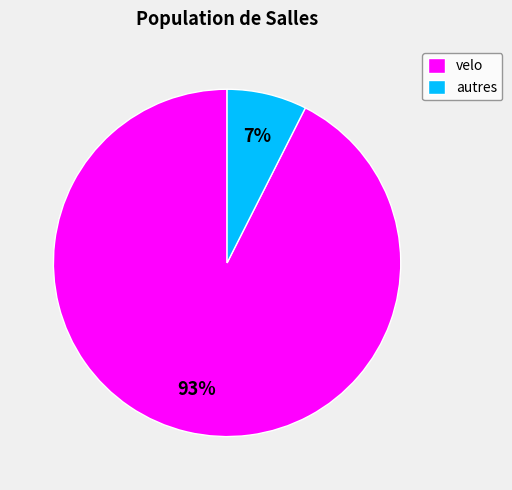

Combined, do autres and velo account for over 50%?

Yes